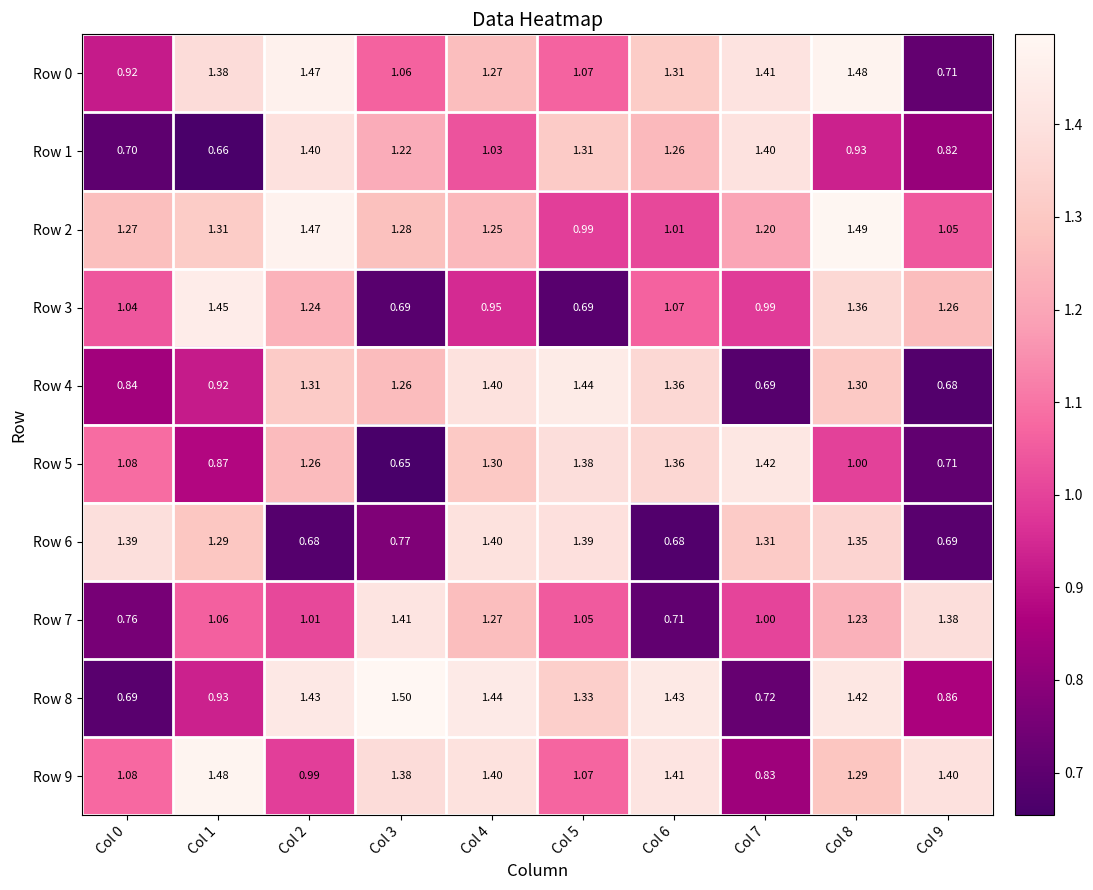

Is the value of Row 6 at Col 0 greater than the value of Row 8 at Col 2?

No